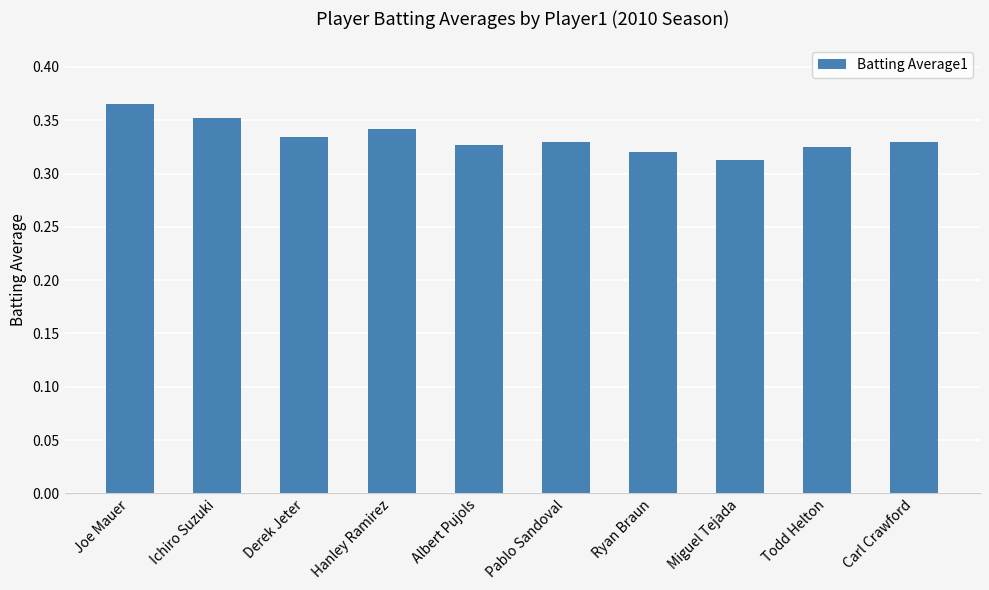

Where is the data nearest to the value 0?

Miguel Tejada